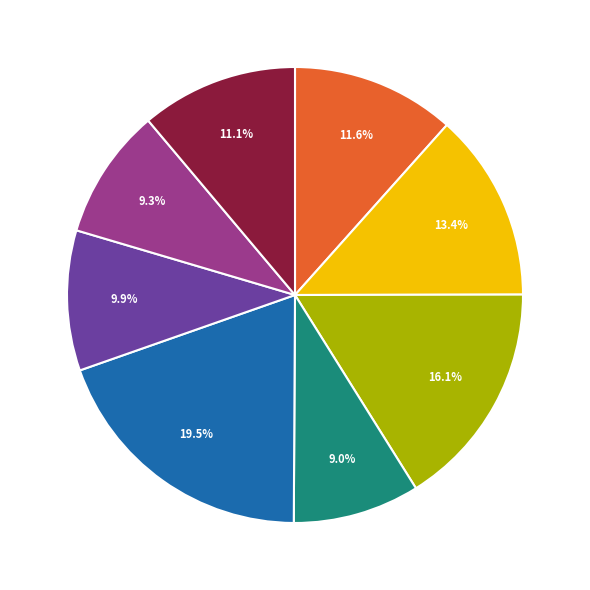

How many segments does this pie chart have?

8